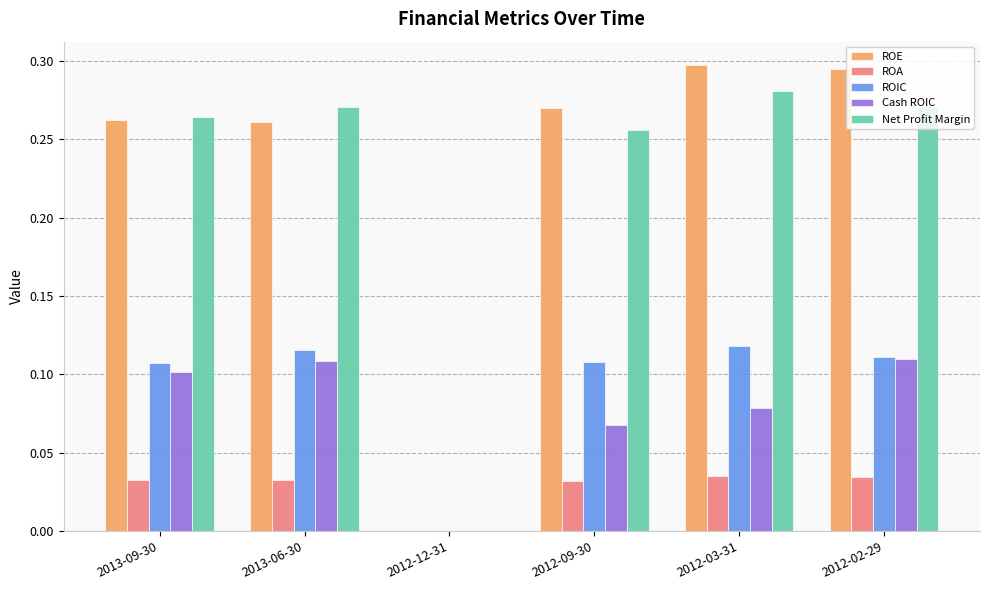

What is the sum of all ROIC values?

0.6